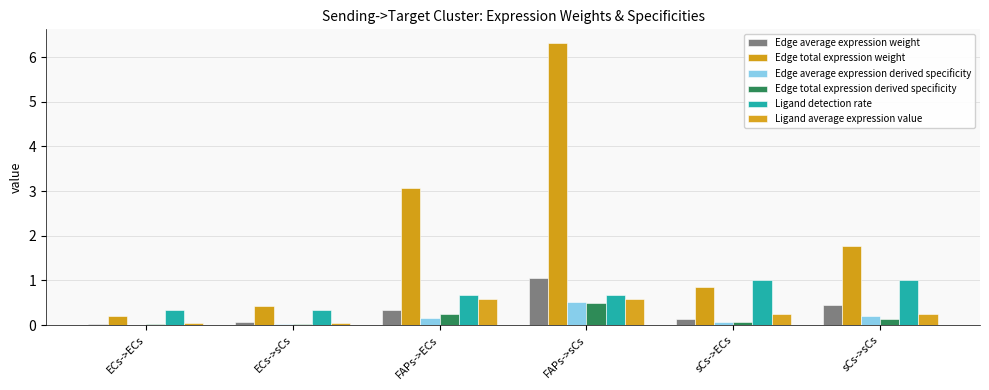

Which series has the largest total across all categories?

Edge total expression weight